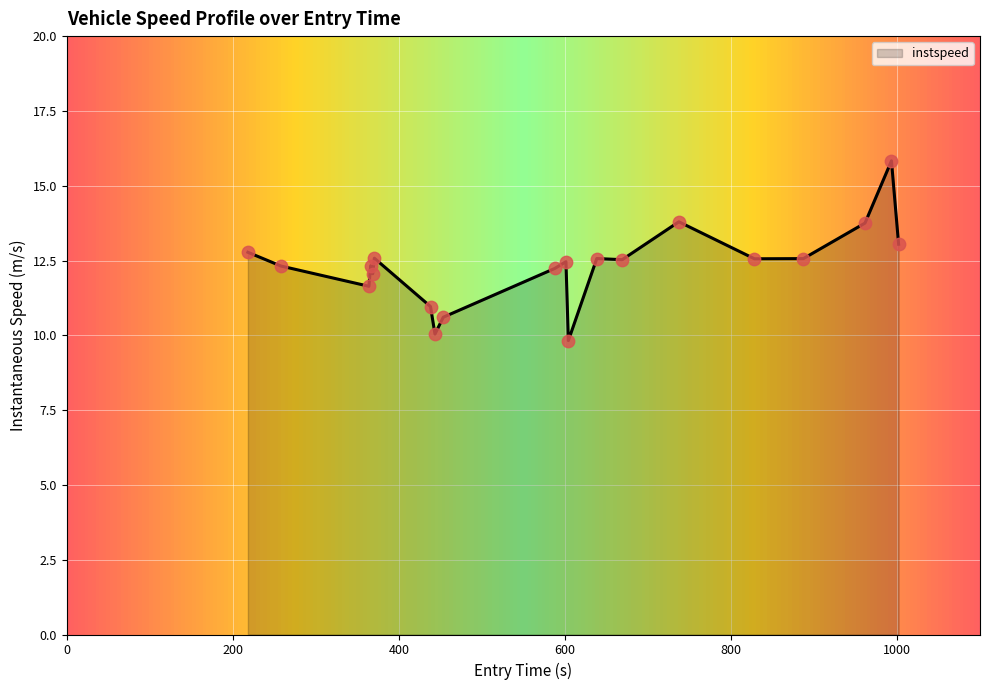

What is the greatest value displayed?

15.8